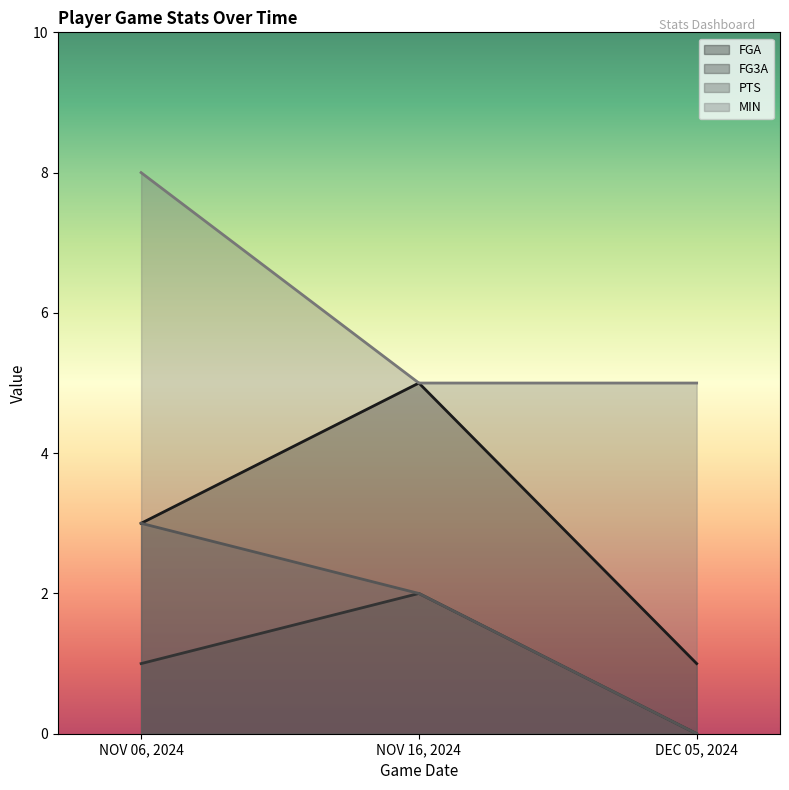

Reading left to right, transcribe all the data shown in this chart.

FGA: 3	5	1
FG3A: 1	2	0
PTS: 3	2	0
MIN: 8	5	5